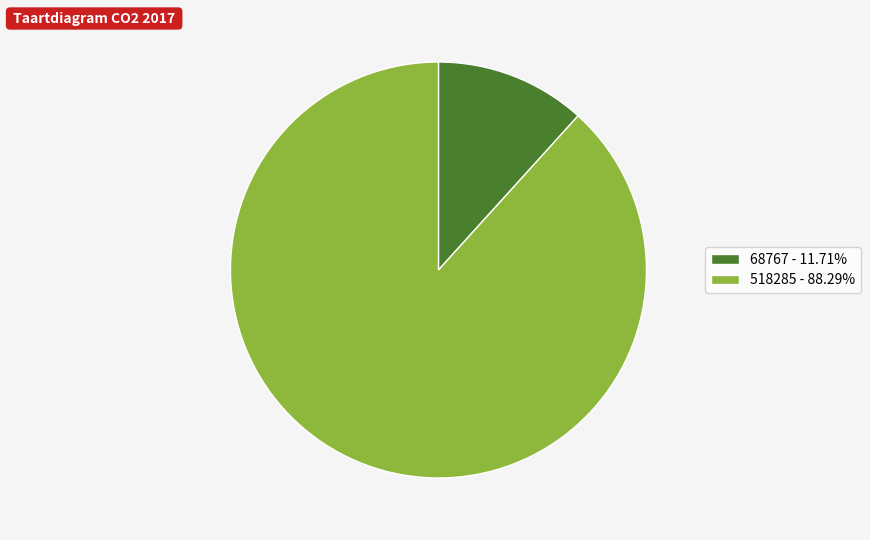

How many segments does this pie chart have?

2